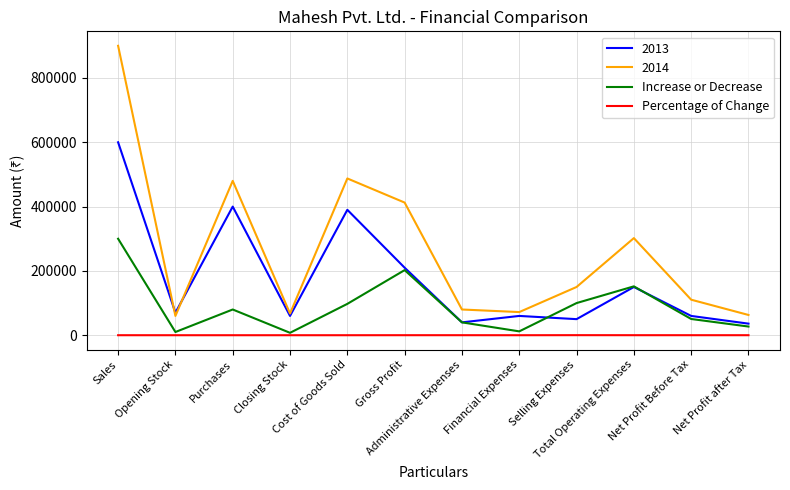

Does the chart have visible grid lines?

Yes